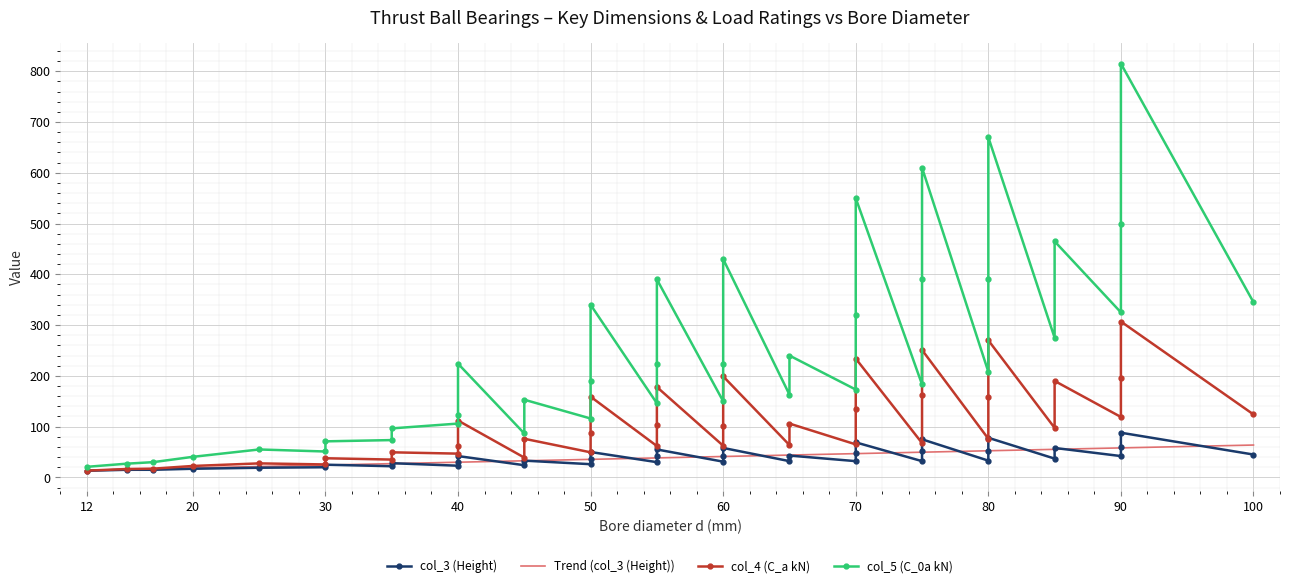

What is the total value across all series at 20?

80.0